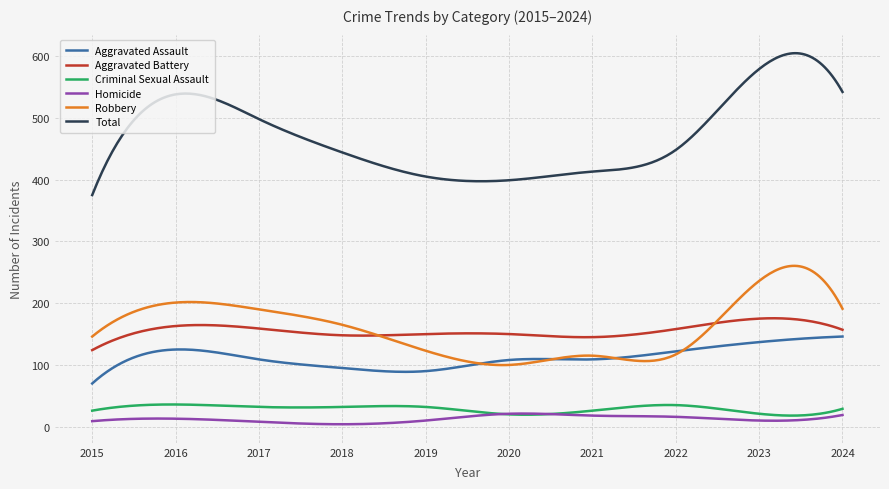

What is the difference between the maximum and minimum values in the Aggravated Battery series?

51.6